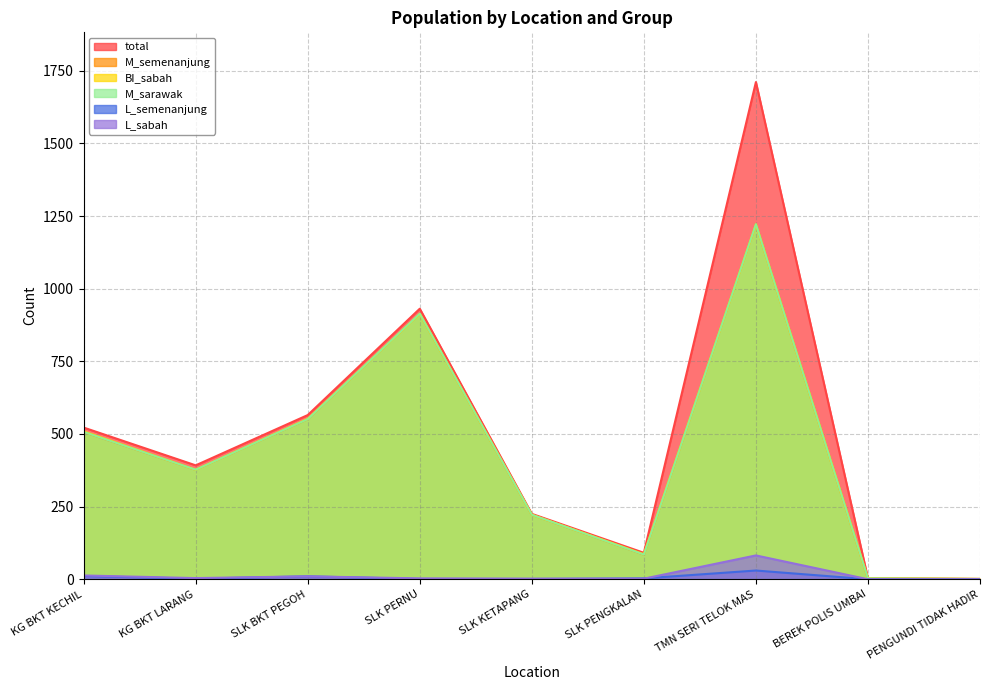

The BI_sabah series shows 1 at PENGUNDI TIDAK HADIR. True or false?

True